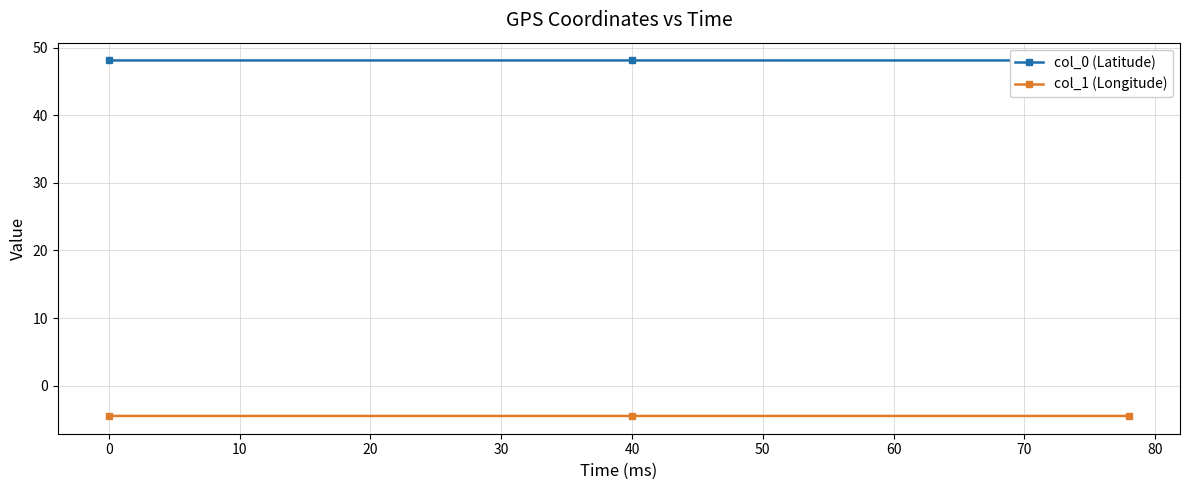

List the series in order of their overall mean, highest first.

col_0 (Latitude), col_1 (Longitude)